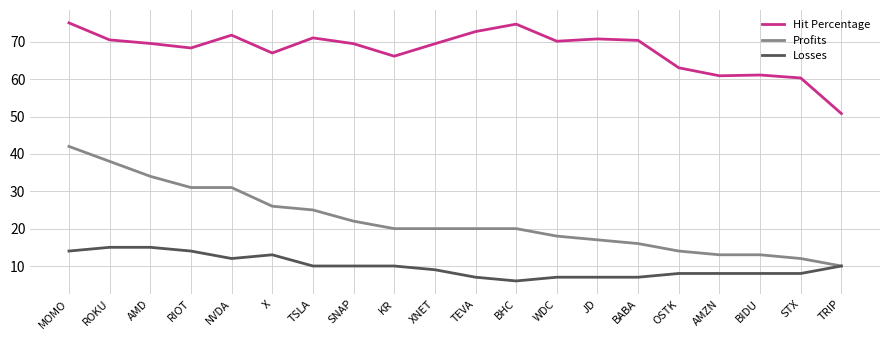

What is the maximum value shown in the chart?

75.1